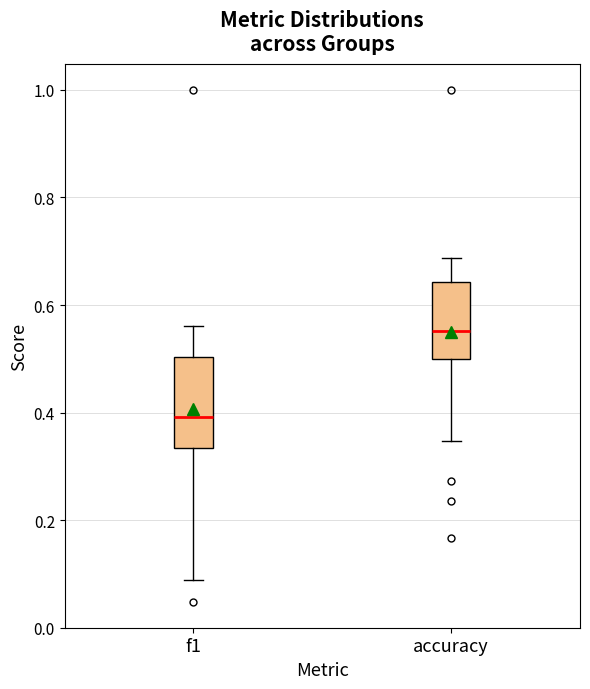

Reading left to right, read every box against the y-axis: the position of its median line, the range the box covers, and the ends of its whiskers. The values are not printed on the chart, so give them approximately, as read against the axis.

f1: median 0.40, box 0.34 to 0.50, whiskers 0.08 to 0.56
accuracy: median 0.56, box 0.50 to 0.64, whiskers 0.34 to 0.68